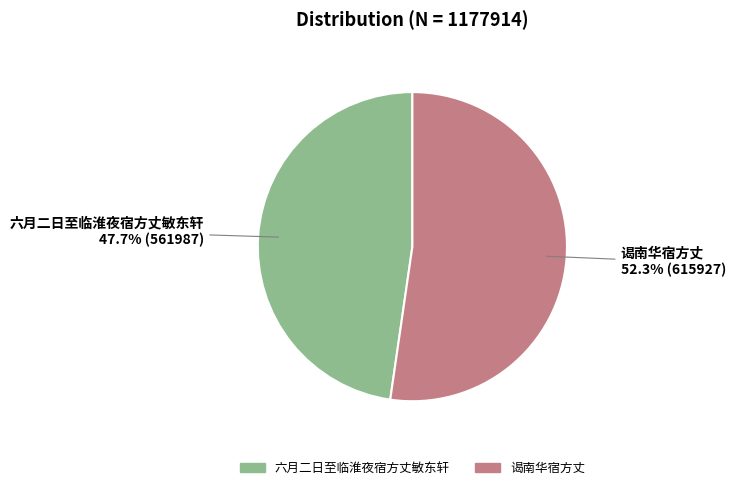

To the nearest percent, what percentage of the pie is 谒南华宿方丈?

52%